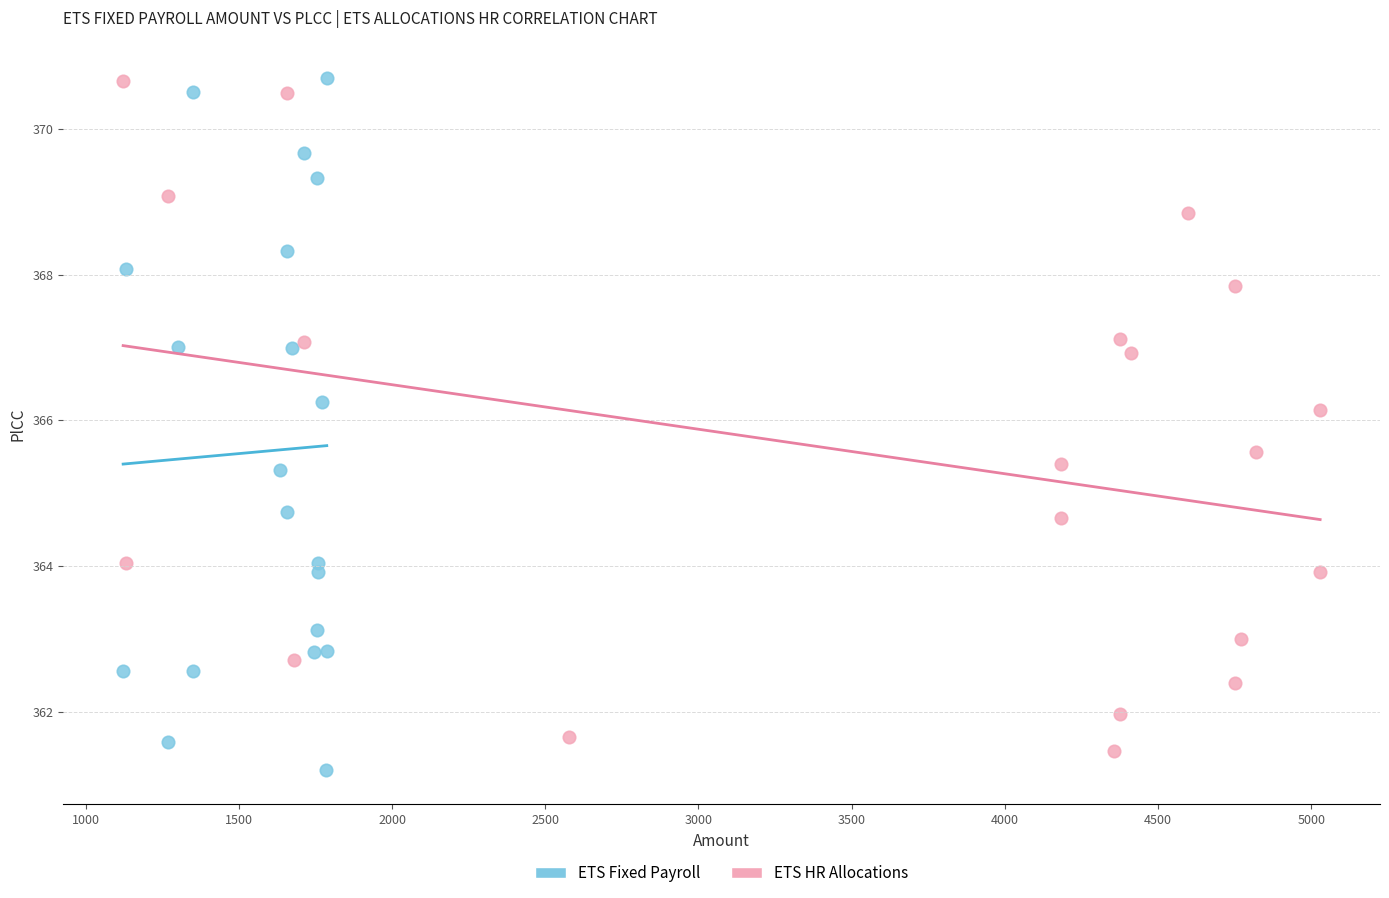

What are all the series names shown in the legend?

ETS Fixed Payroll, ETS HR Allocations